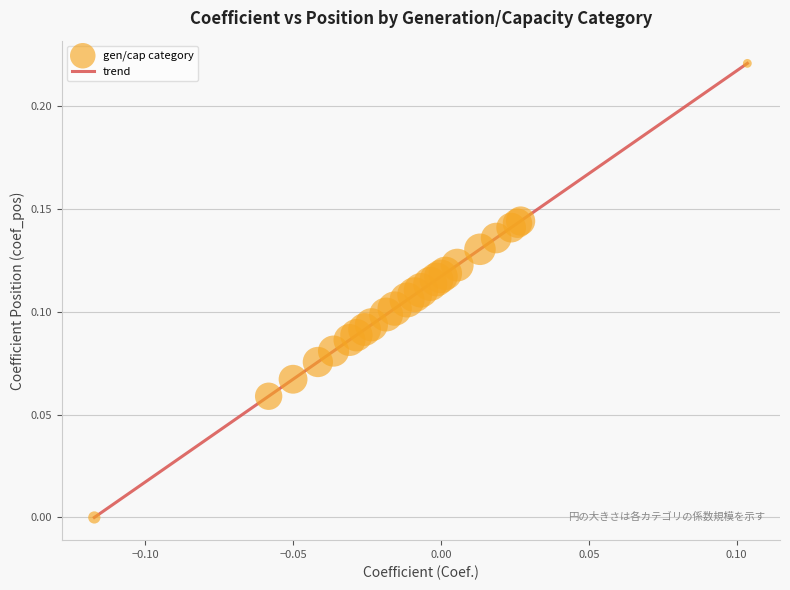

Does the chart have visible grid lines?

Yes